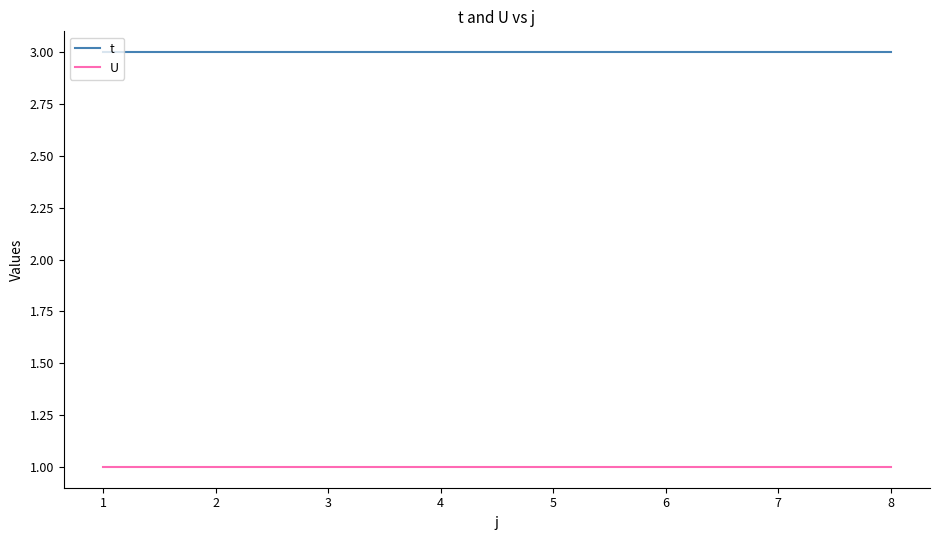

True or false: U and t intersect in this chart.

False